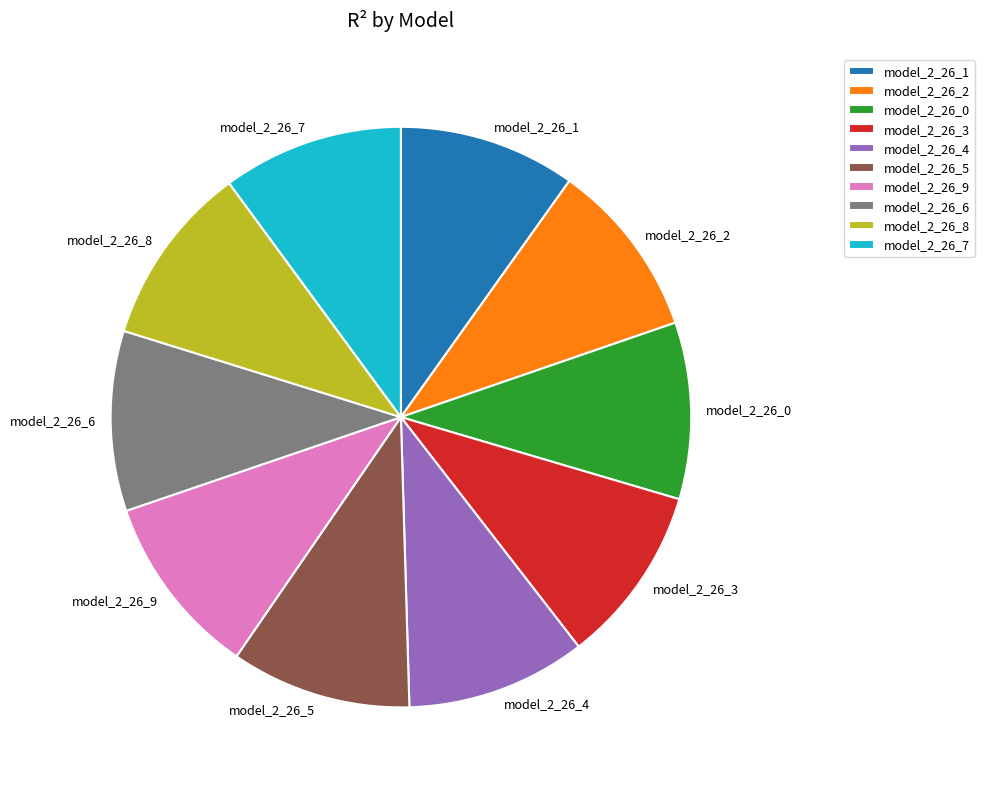

Count the number of slices in the pie.

10